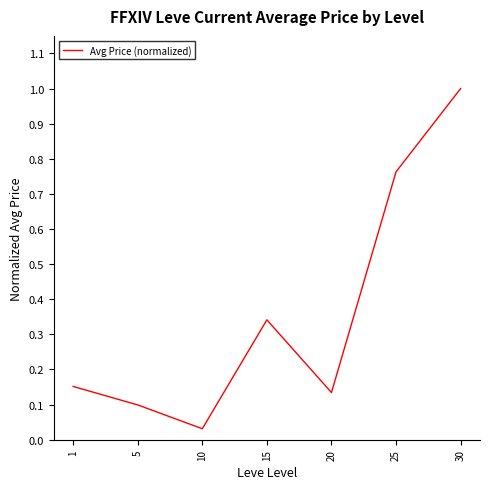

Between 20 and 10, which is larger?

20